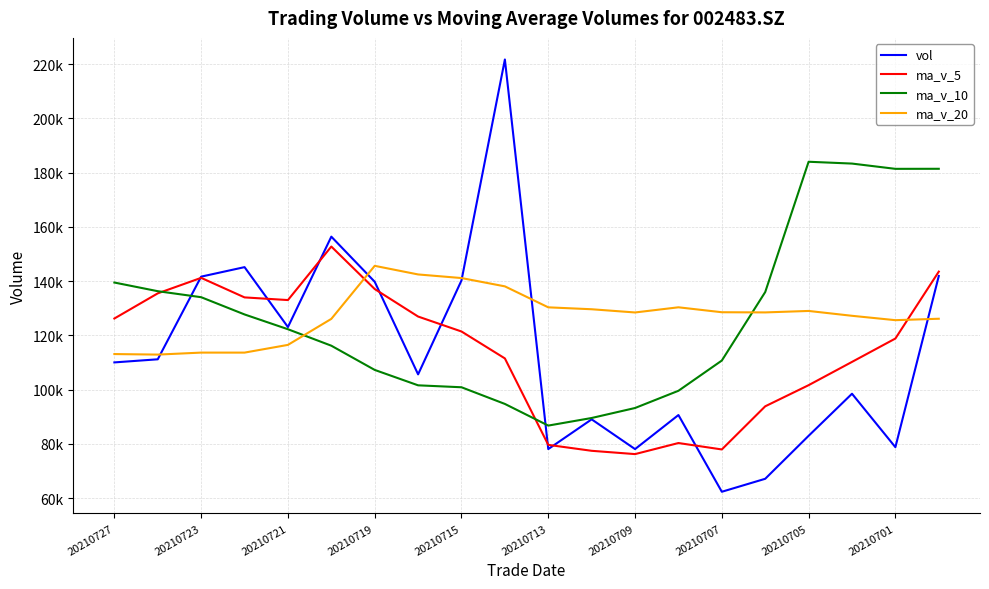

How many interior local peaks does the ma_v_20 series have?

4